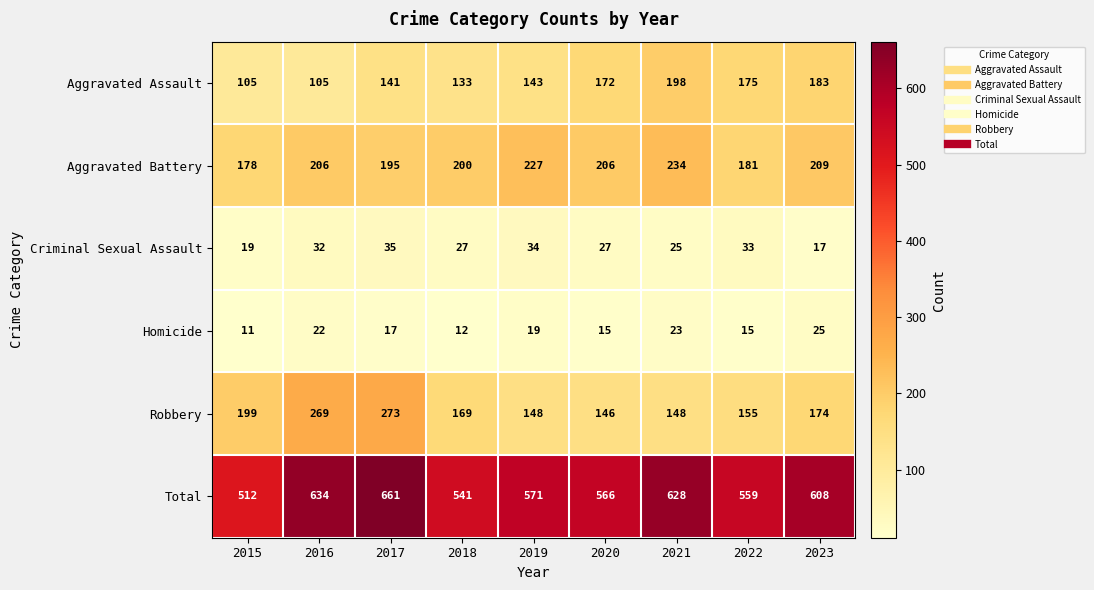

What is the difference between the highest and lowest values at 2016?

612